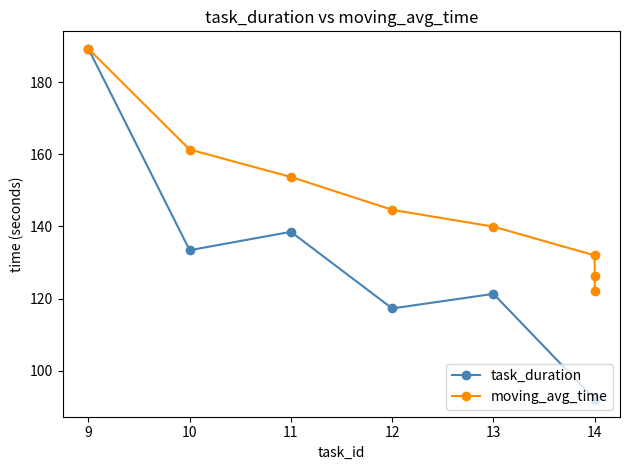

Reading left to right, transcribe all the data shown in this chart.

task_duration: 189.2	133.4	138.5	117.3	121.3	92.1	92.1	92.1
moving_avg_time: 189.2	161.3	153.7	144.6	139.9	132.0	126.3	122.0